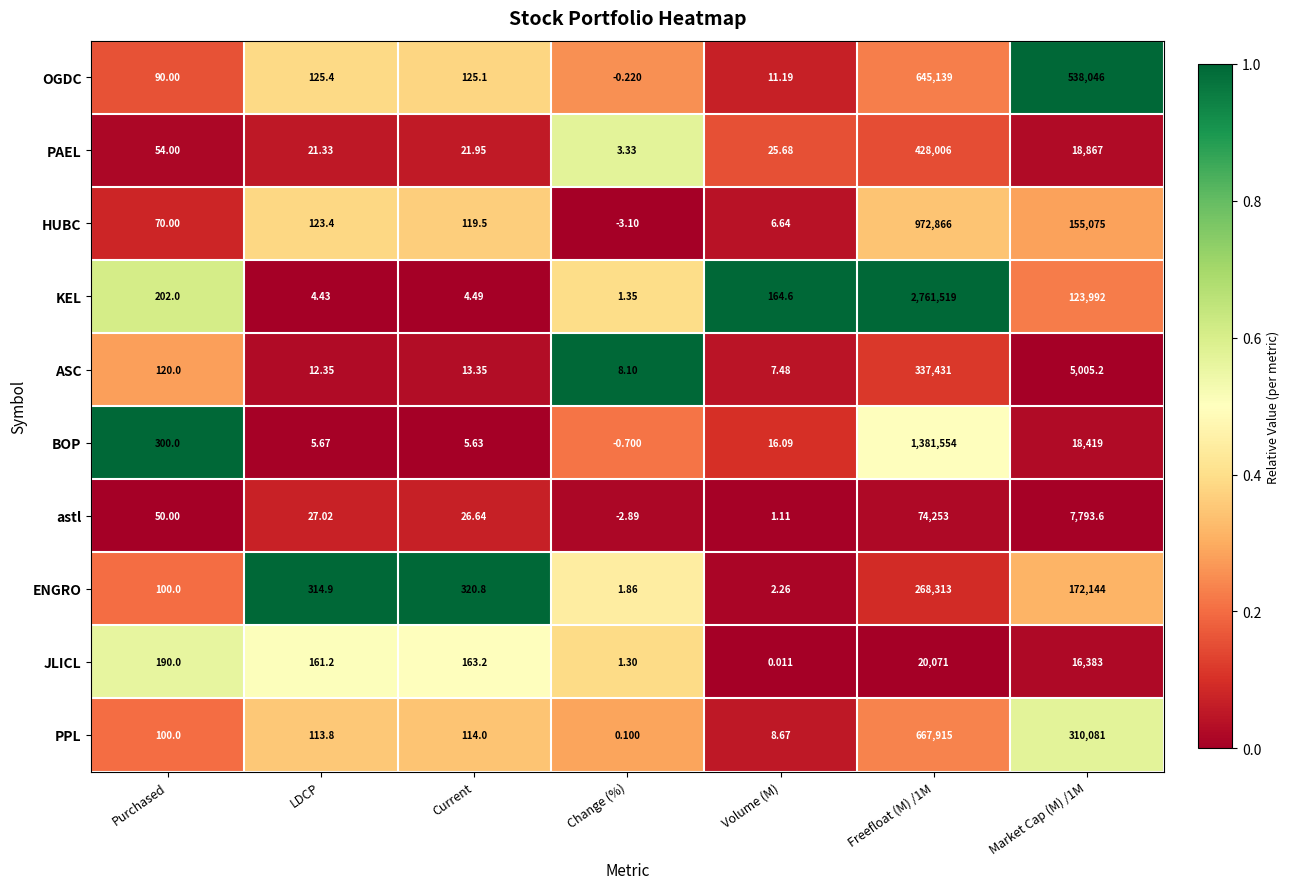

What is the total value across all series at Current?

914.7